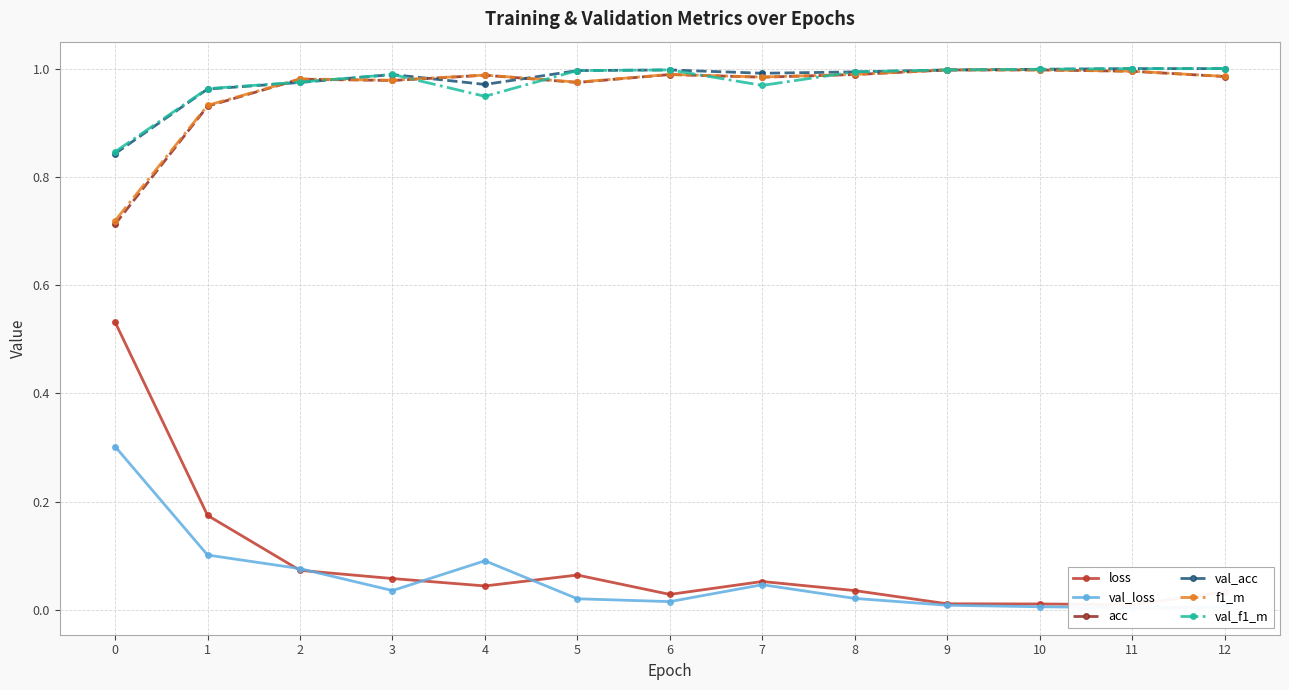

What is the sum of the f1_m values at 9 and 1?

1.9